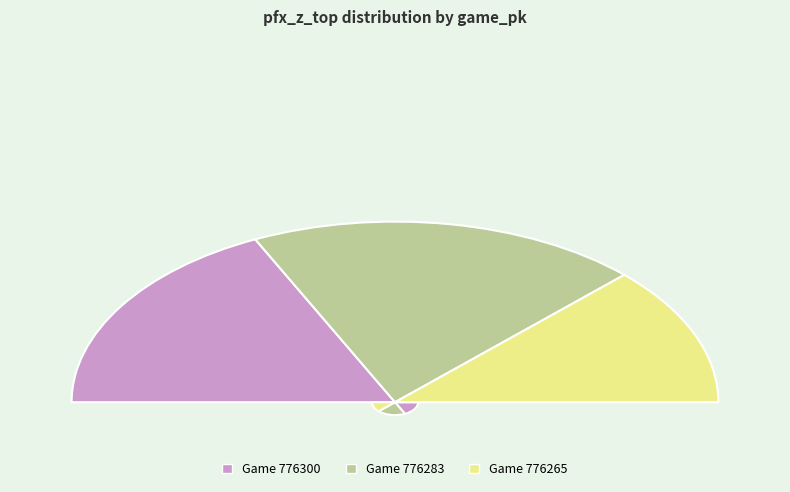

Rank the categories by value from lowest to highest.

776265, 776300, 776283